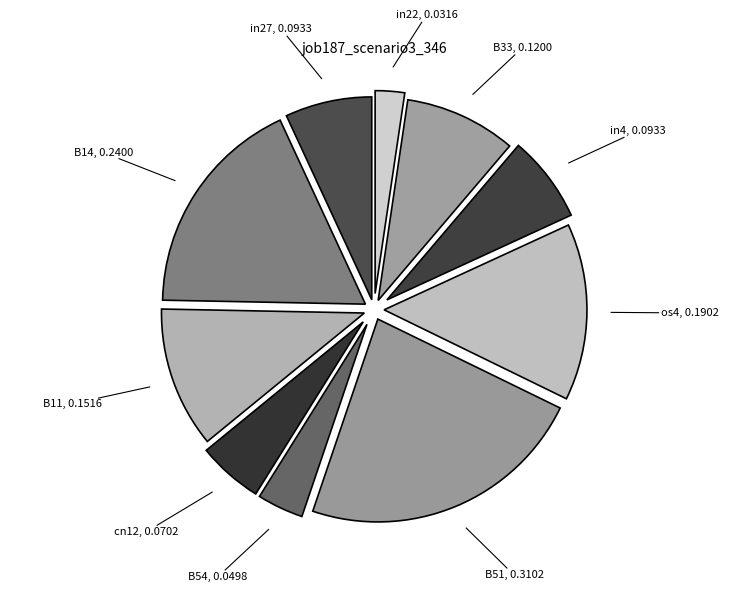

Is there any slice that represents more than half of the pie?

No